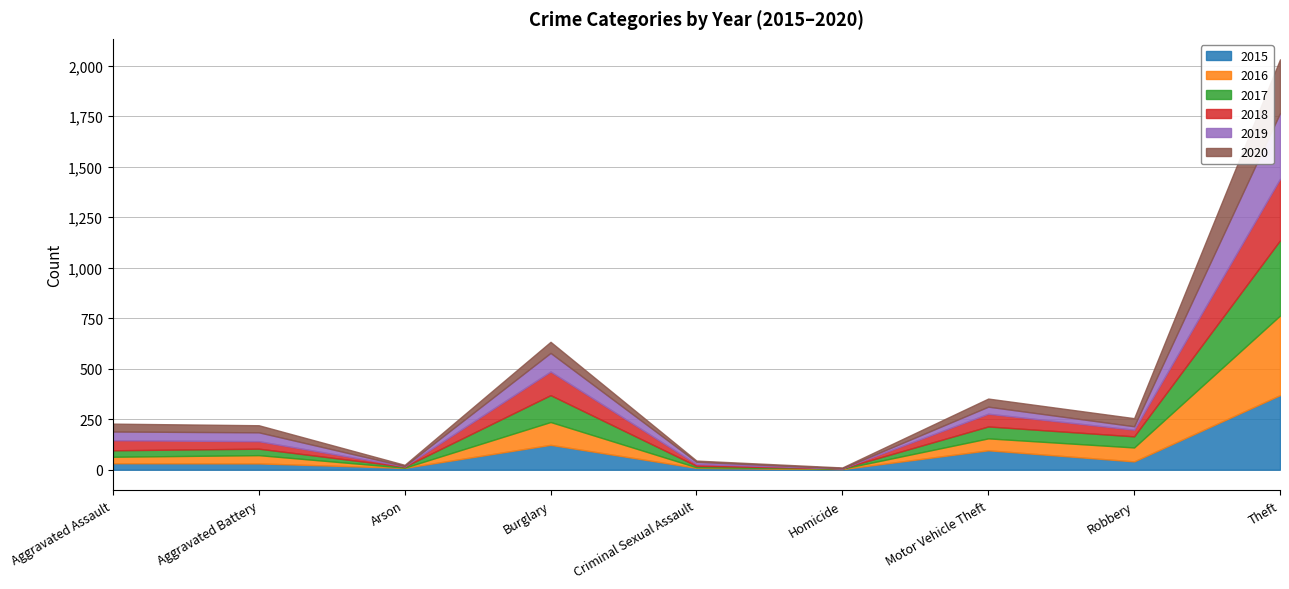

What is the difference between the maximum and minimum values in the 2020 series?

262